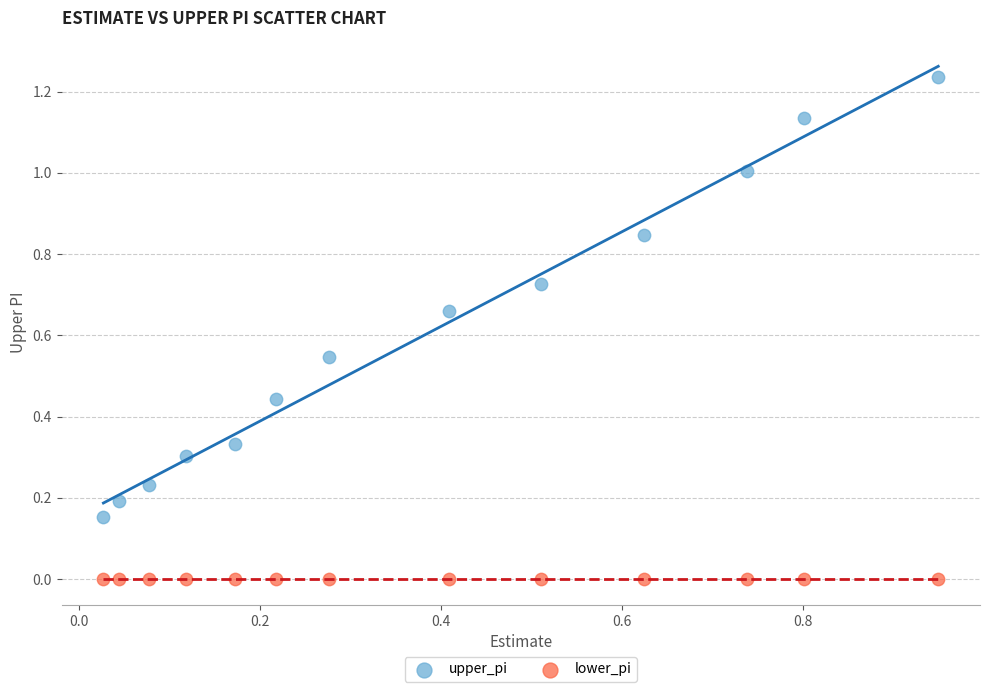

Which series contains the lowest Y value?

lower_pi